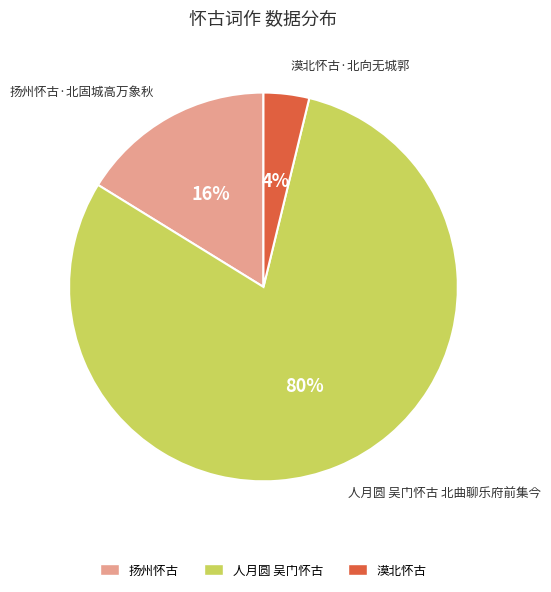

Do 人月圆 吴门怀古 and 漠北怀古 together represent more than half of the pie?

Yes